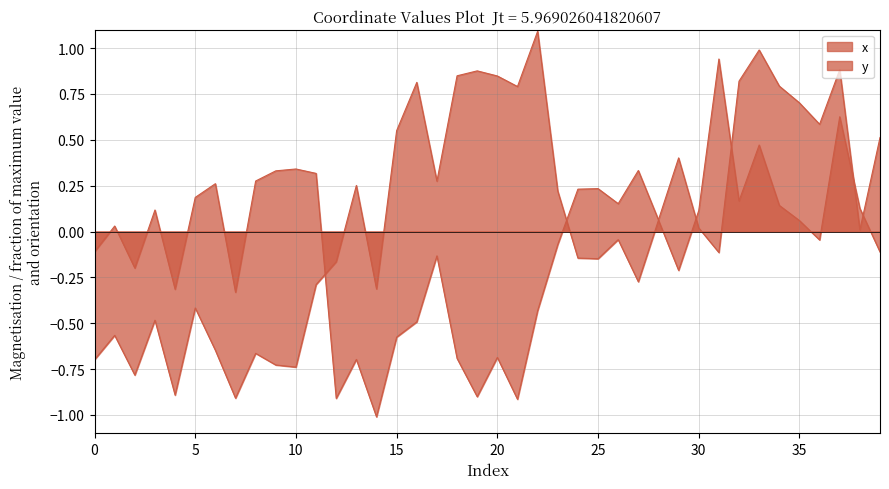

What is the total value across all series at 5?

-0.2